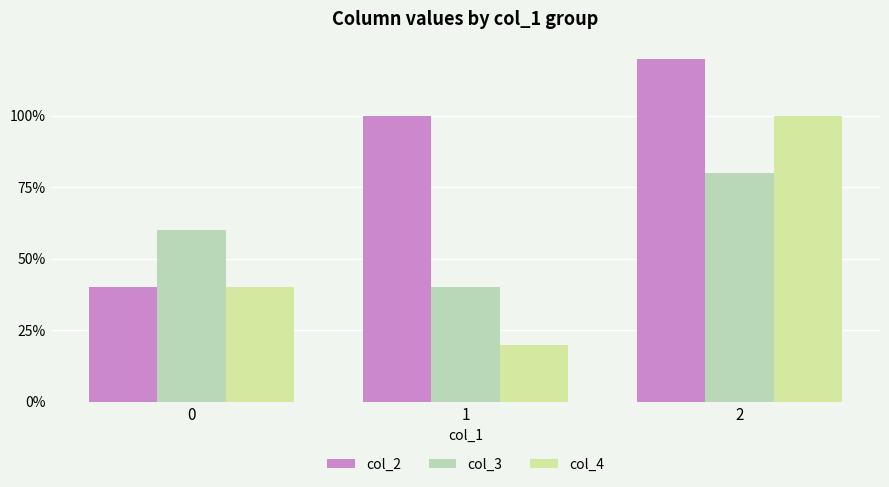

Reading left to right, list all the values displayed in this chart.

col_2: 0.4	1.0	1.2
col_3: 0.6	0.4	0.8
col_4: 0.4	0.2	1.0